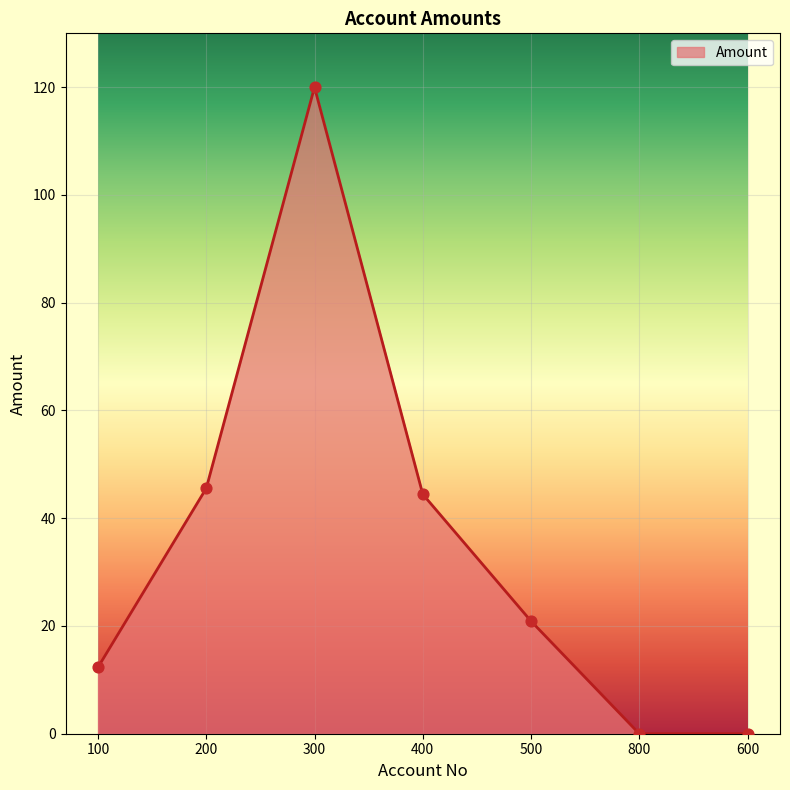

What is the change in value from 300 to 800?

-120.0